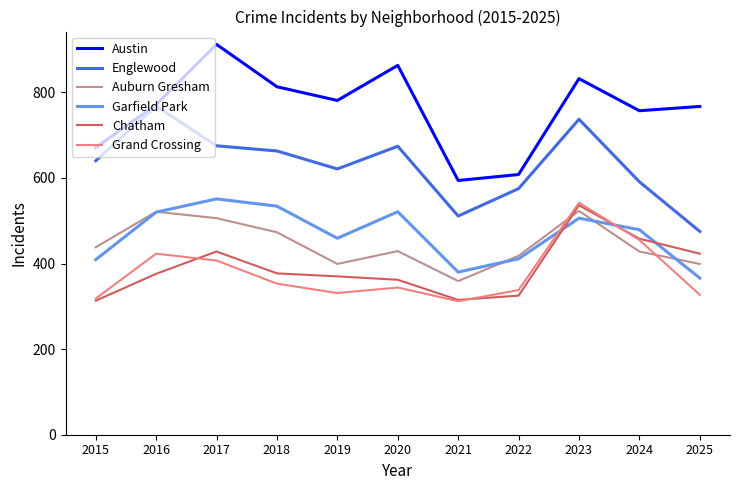

Is the value of Chatham at 2020 greater than the value of Englewood at 2017?

No